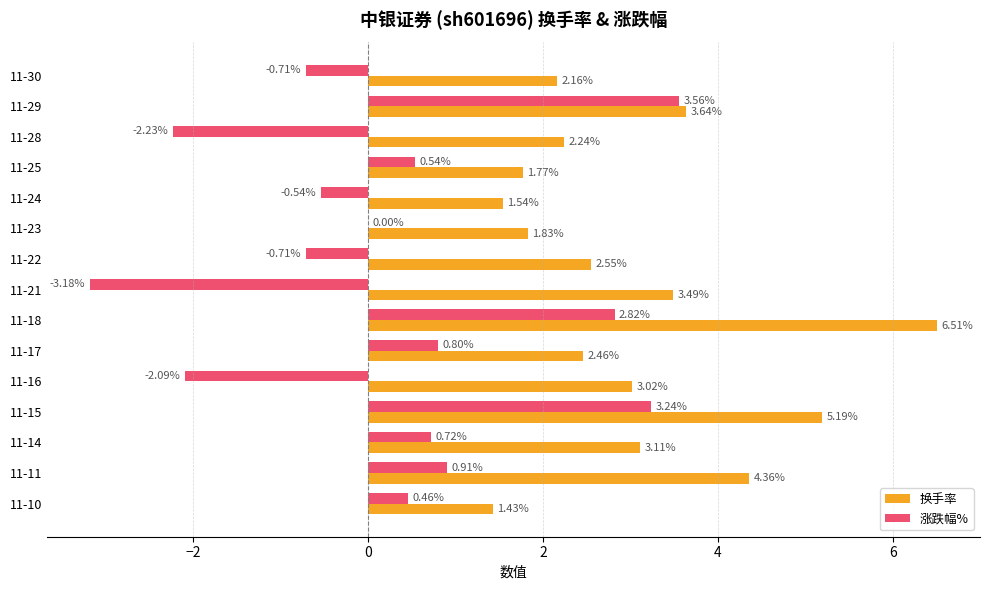

What is the total value across all series at 11-18?

9.3